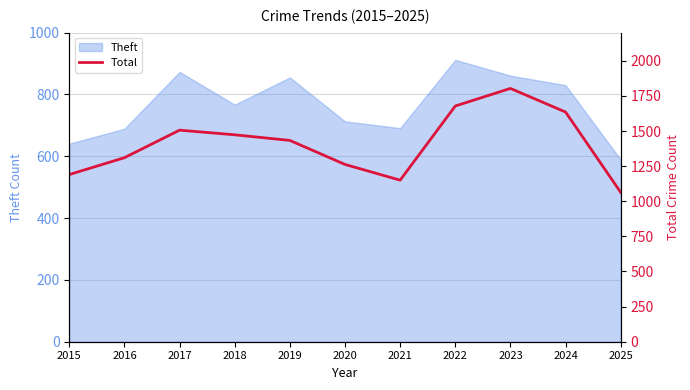

Which category has the lowest value in the Theft series?

2025